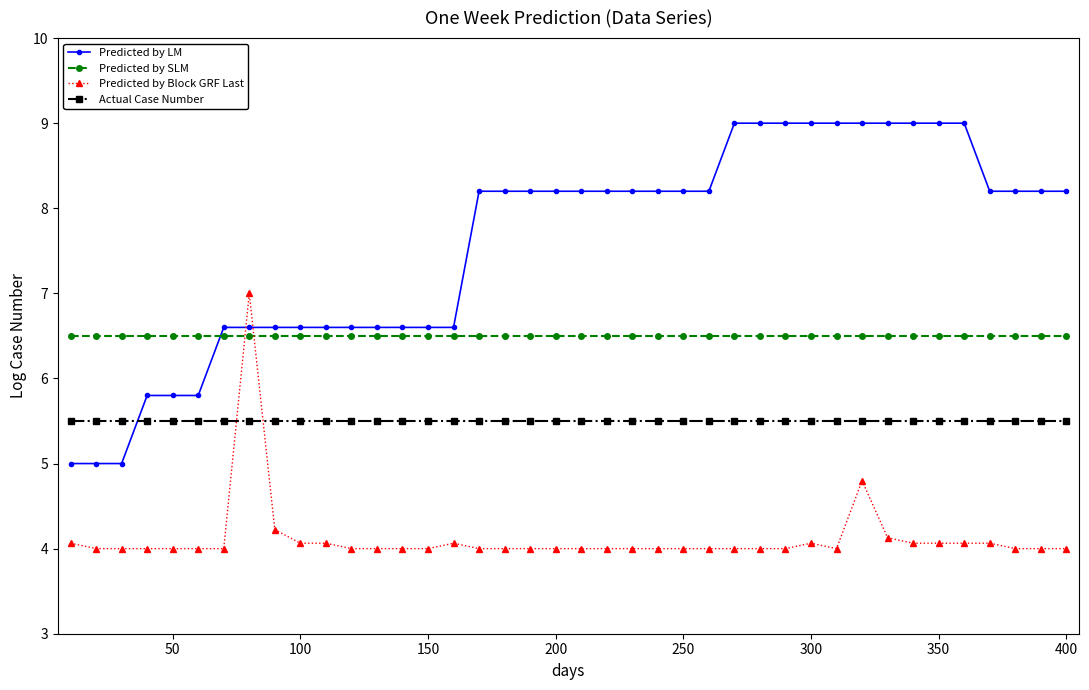

How many lines are shown in the chart?

4